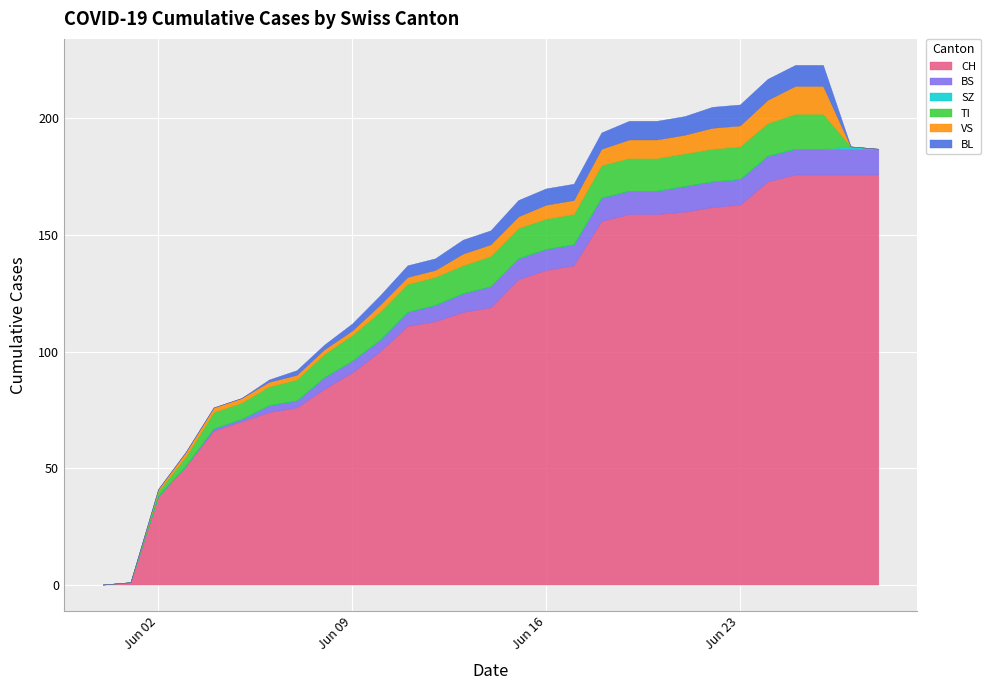

Reading left to right, what are all the values shown in this chart?

CH: 0	1	38	51	66	70	74	76	84	91	100	111	113	117	119	131	135	137	156	159	159	160	162	163	173	176	176	176	176
BS: 0	0	0	0	1	1	3	3	5	5	5	6	7	8	9	9	9	9	10	10	10	11	11	11	11	11	11	11	11
SZ: 0	0	0	0	0	0	0	0	0	0	0	0	0	0	0	0	0	0	0	0	0	0	0	0	0	0	0	1	0
TI: 0	0	2	4	7	7	8	9	10	11	12	12	12	12	13	13	13	13	14	14	14	14	14	14	14	15	15	0	0
VS: 0	0	1	2	2	2	2	2	2	2	3	3	3	5	5	5	6	6	7	8	8	8	9	9	10	12	12	0	0
BL: 0	0	0	0	0	0	1	2	2	3	4	5	5	6	6	7	7	7	7	8	8	8	9	9	9	9	9	0	0